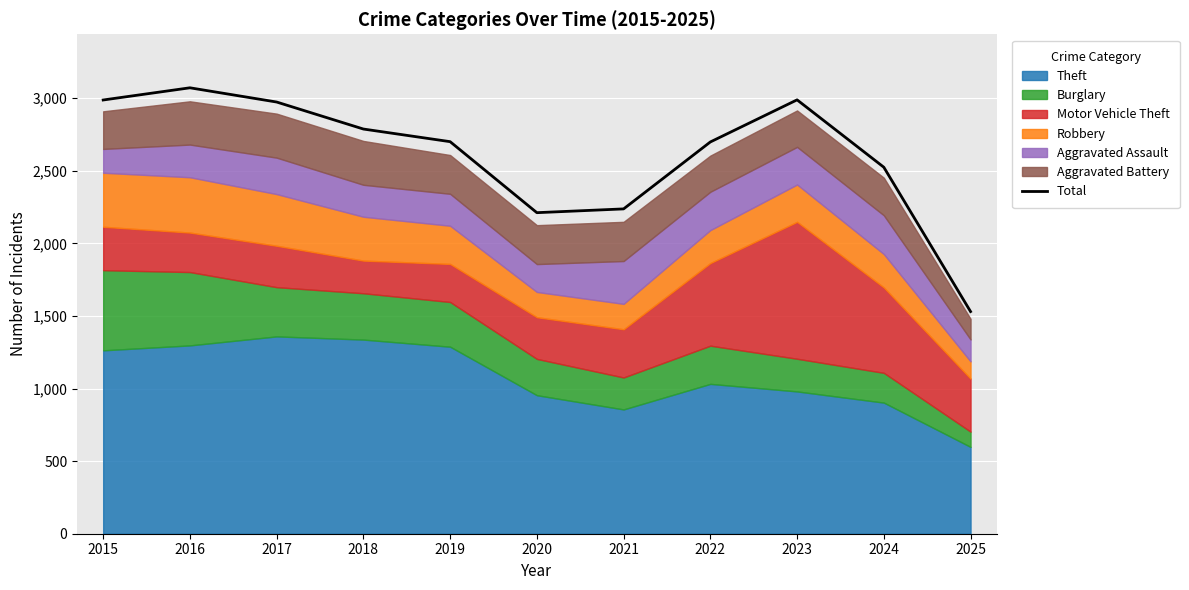

Reading left to right, extract all data points from this chart.

2987	3071	2973	2787	2700	2211	2237	2698	2988	2524	1530